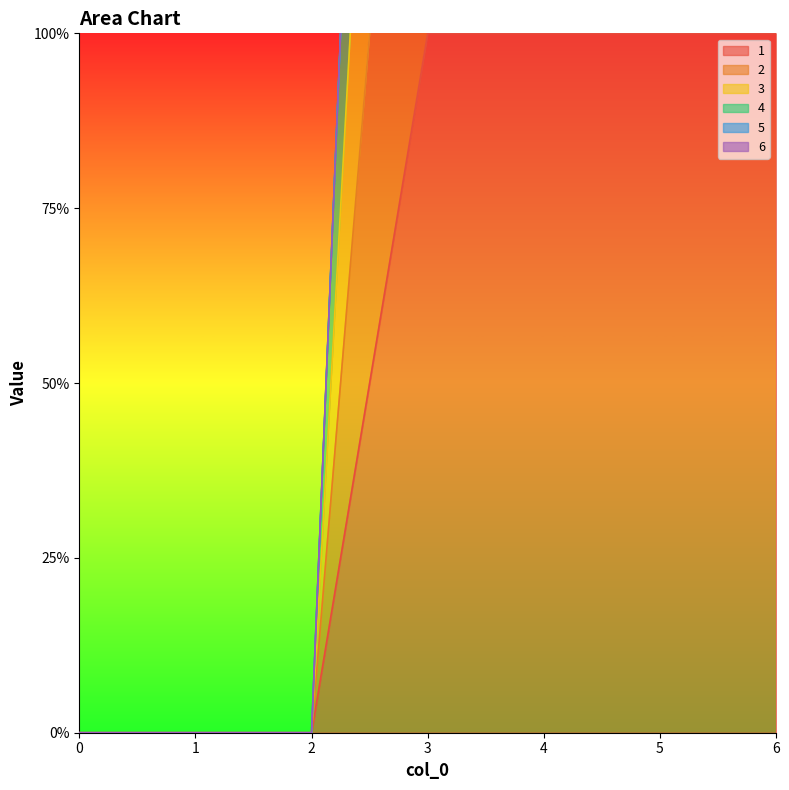

How many categories are shown in the chart?

7